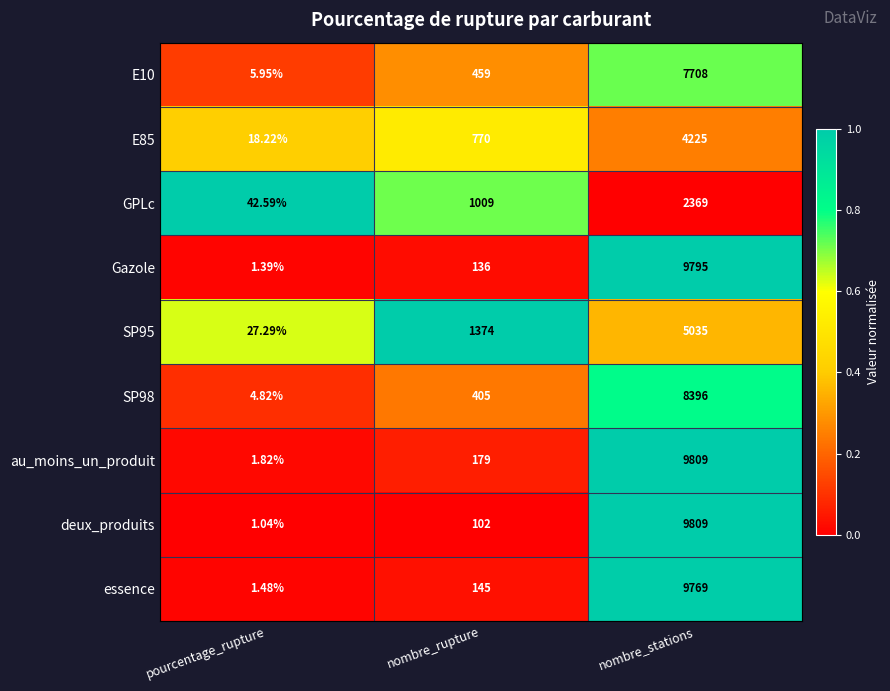

What is the total value across all series at nombre_stations?

66915.0